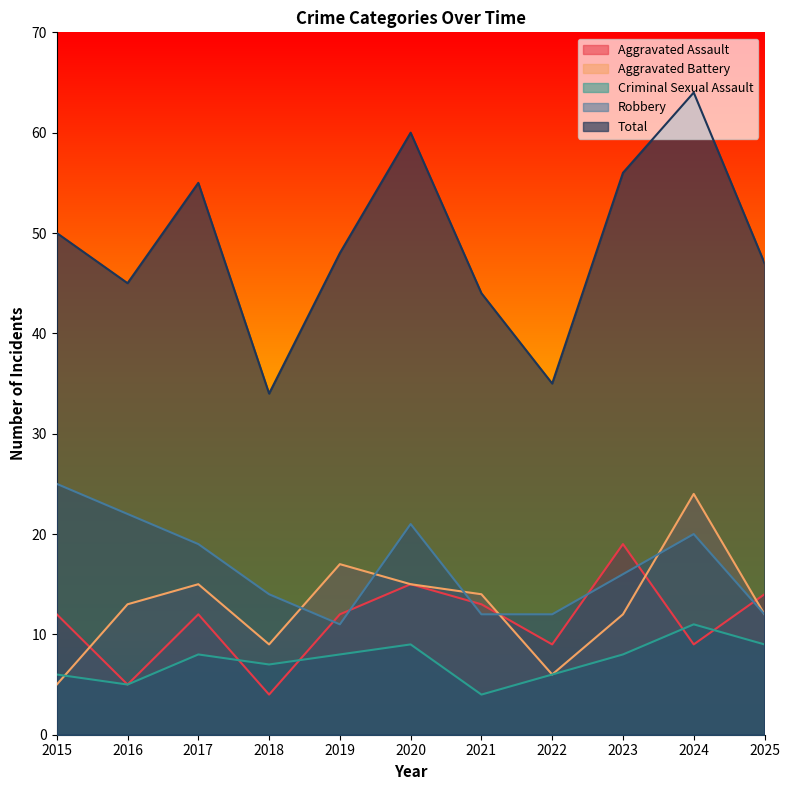

True or false: Aggravated Battery and Total cross at least once.

False